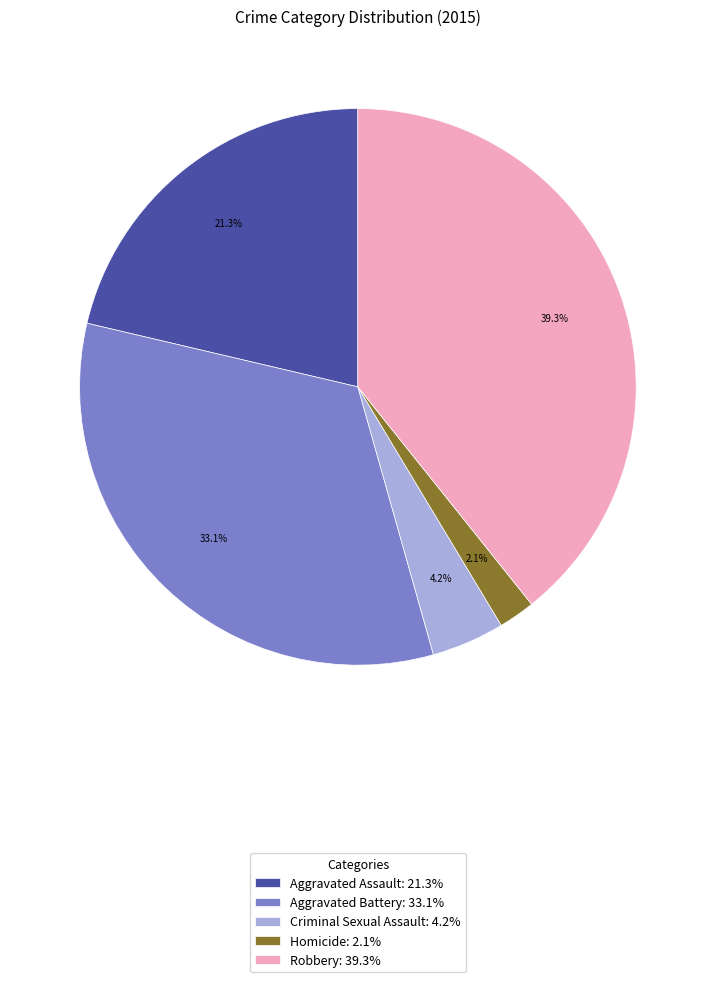

Is it true that Aggravated Assault is 8% of the pie?

False